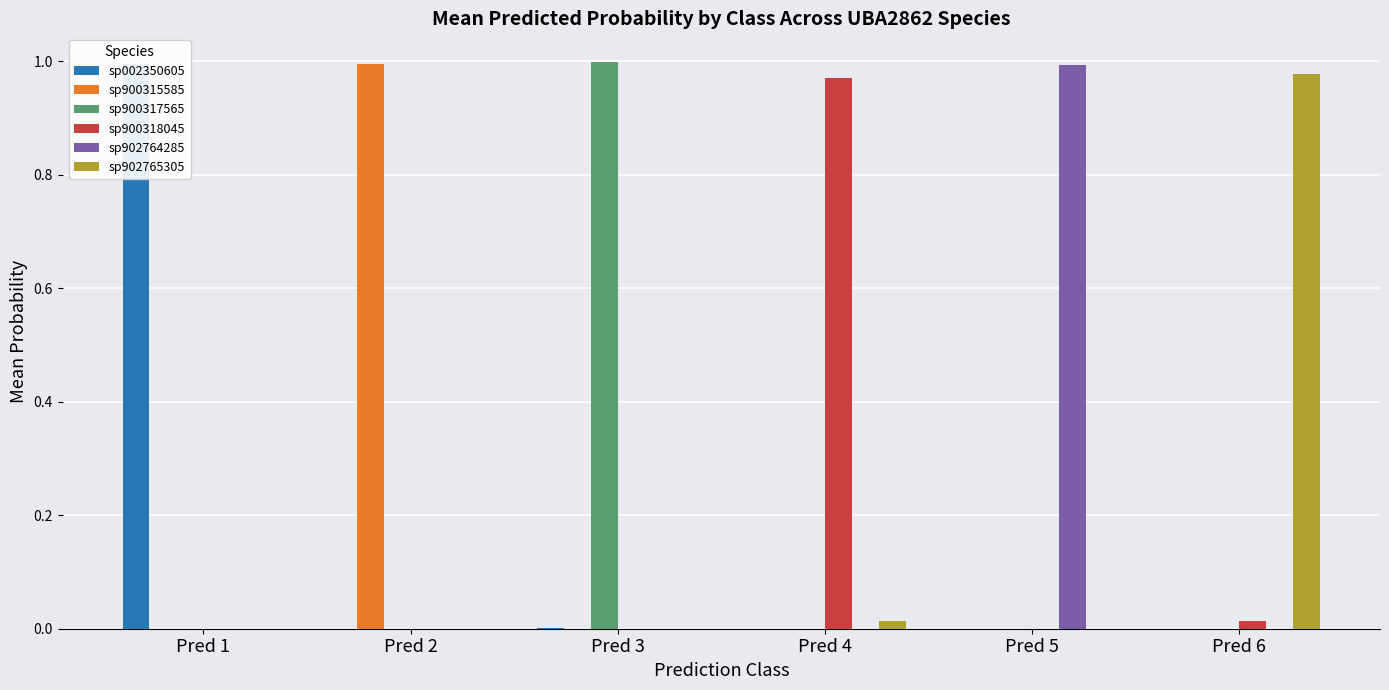

Reading left to right, transcribe all the data shown in this chart.

sp002350605: Pred 1=1.0	Pred 2=0.0	Pred 3=0.0	Pred 4=0.0	Pred 5=0.0	Pred 6=0.0
sp900315585: Pred 1=0.0	Pred 2=1.0	Pred 3=0.0	Pred 4=0.0	Pred 5=0.0	Pred 6=0.0
sp900317565: Pred 1=0.0	Pred 2=0.0	Pred 3=1.0	Pred 4=0.0	Pred 5=0.0	Pred 6=0.0
sp900318045: Pred 1=0.0	Pred 2=0.0	Pred 3=0.0	Pred 4=1.0	Pred 5=0.0	Pred 6=0.0
sp902764285: Pred 1=0.0	Pred 2=0.0	Pred 3=0.0	Pred 4=0.0	Pred 5=1.0	Pred 6=0.0
sp902765305: Pred 1=0.0	Pred 2=0.0	Pred 3=0.0	Pred 4=0.0	Pred 5=0.0	Pred 6=1.0